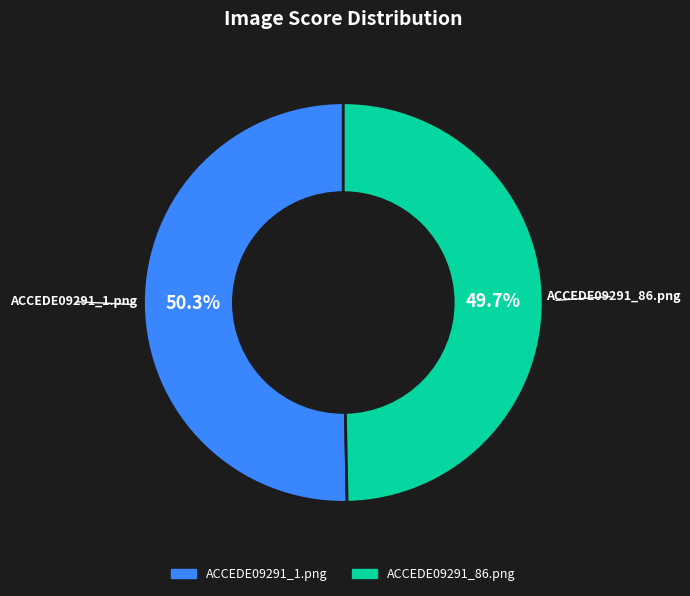

Is it true that ACCEDE09291_86.png is 50% of the pie?

True